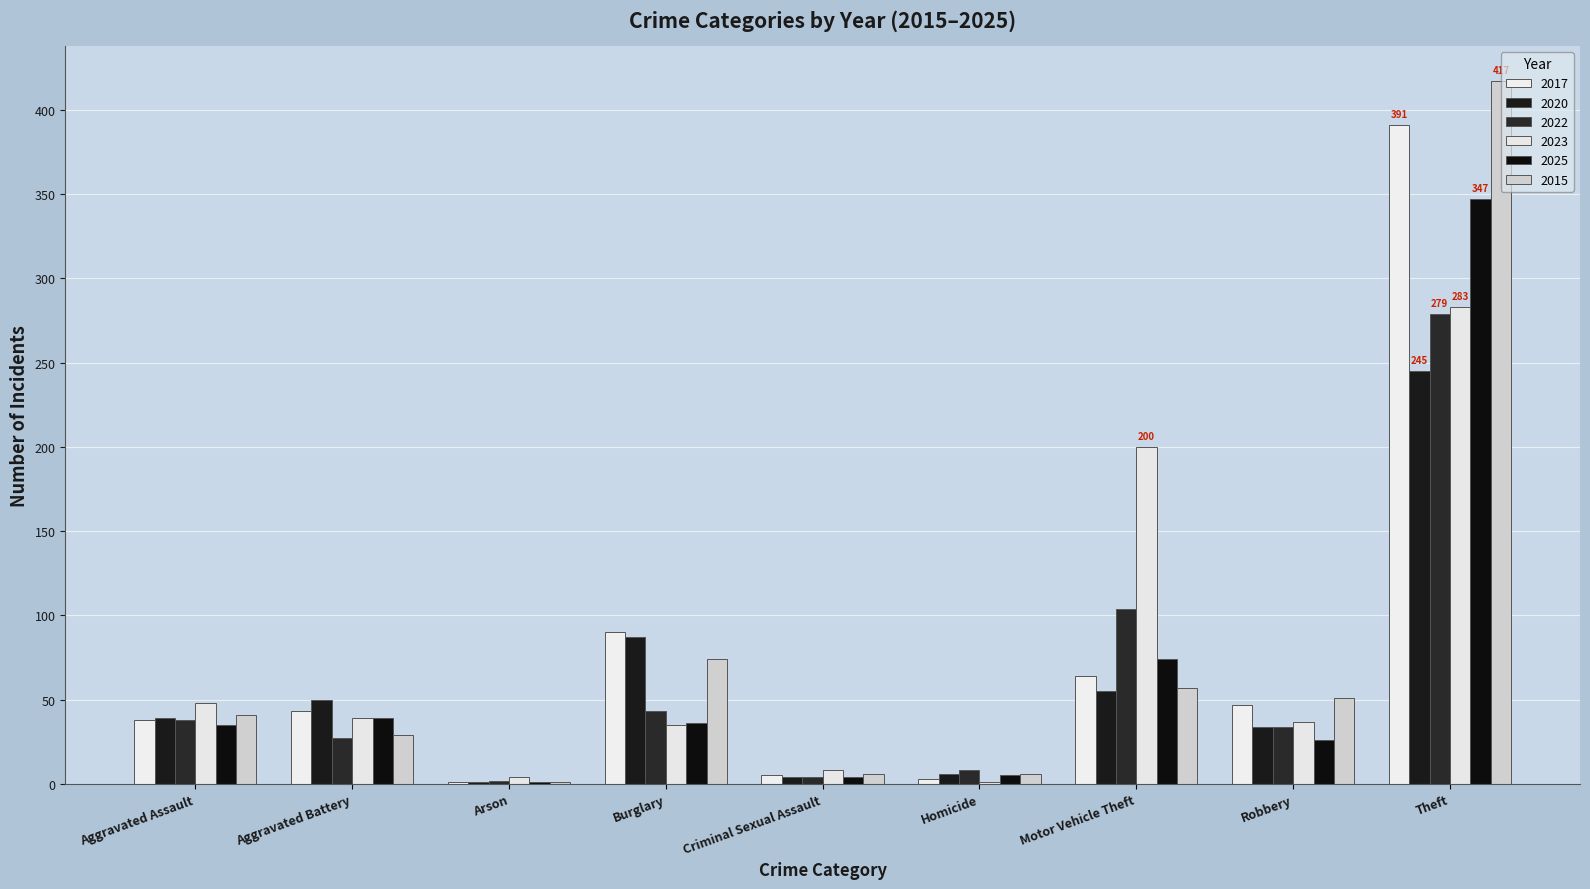

What are all the series names shown in the legend?

2017, 2020, 2022, 2023, 2025, 2015